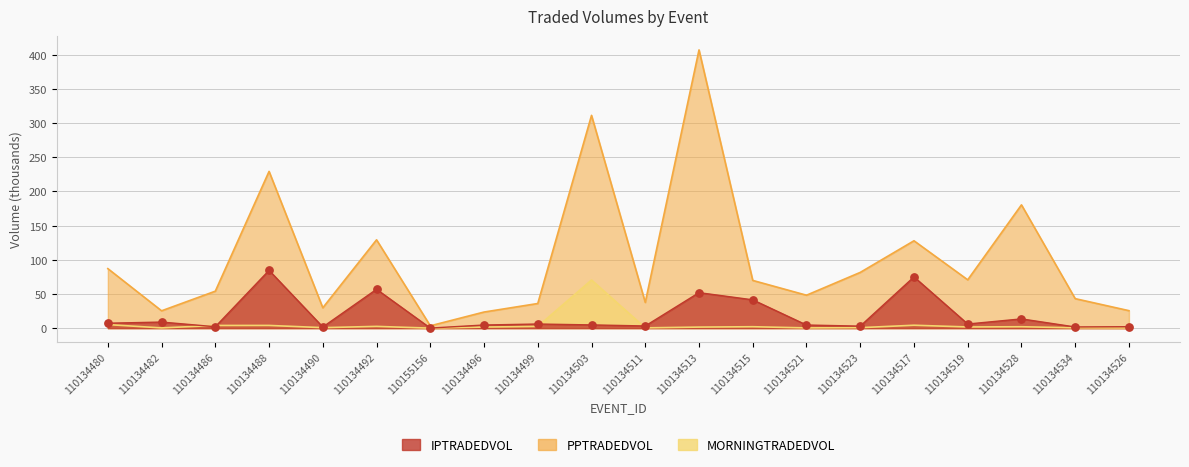

Which series has the largest total across all categories?

PPTRADEDVOL